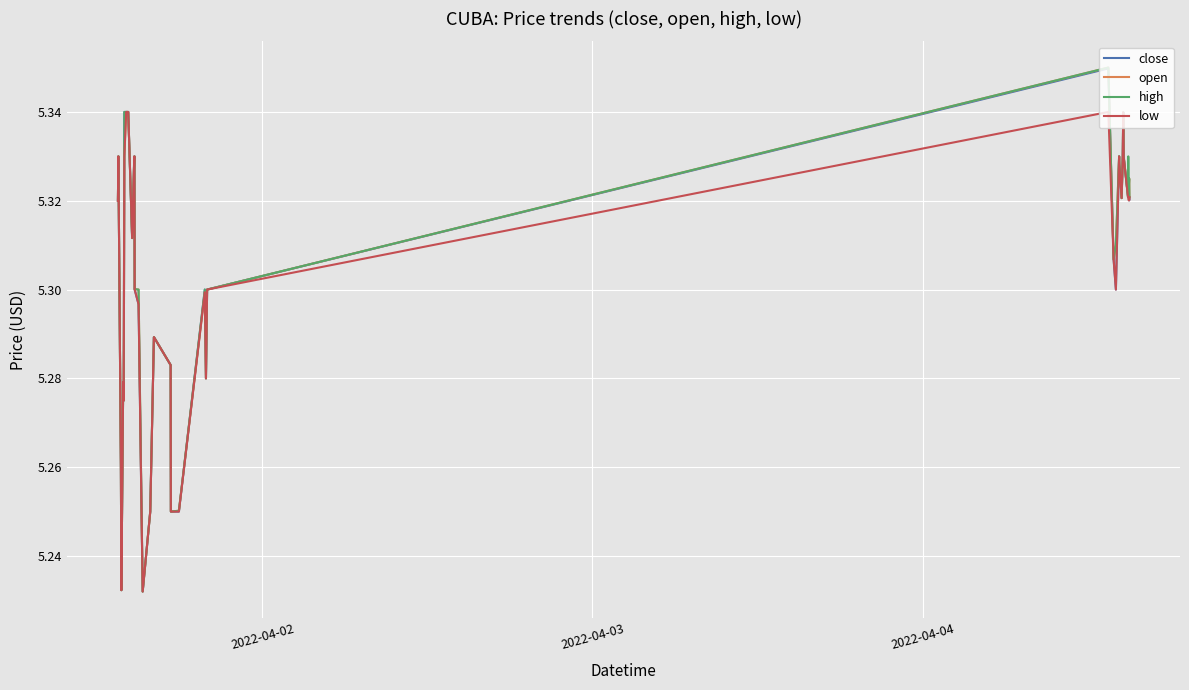

How many series are shown in this chart?

4